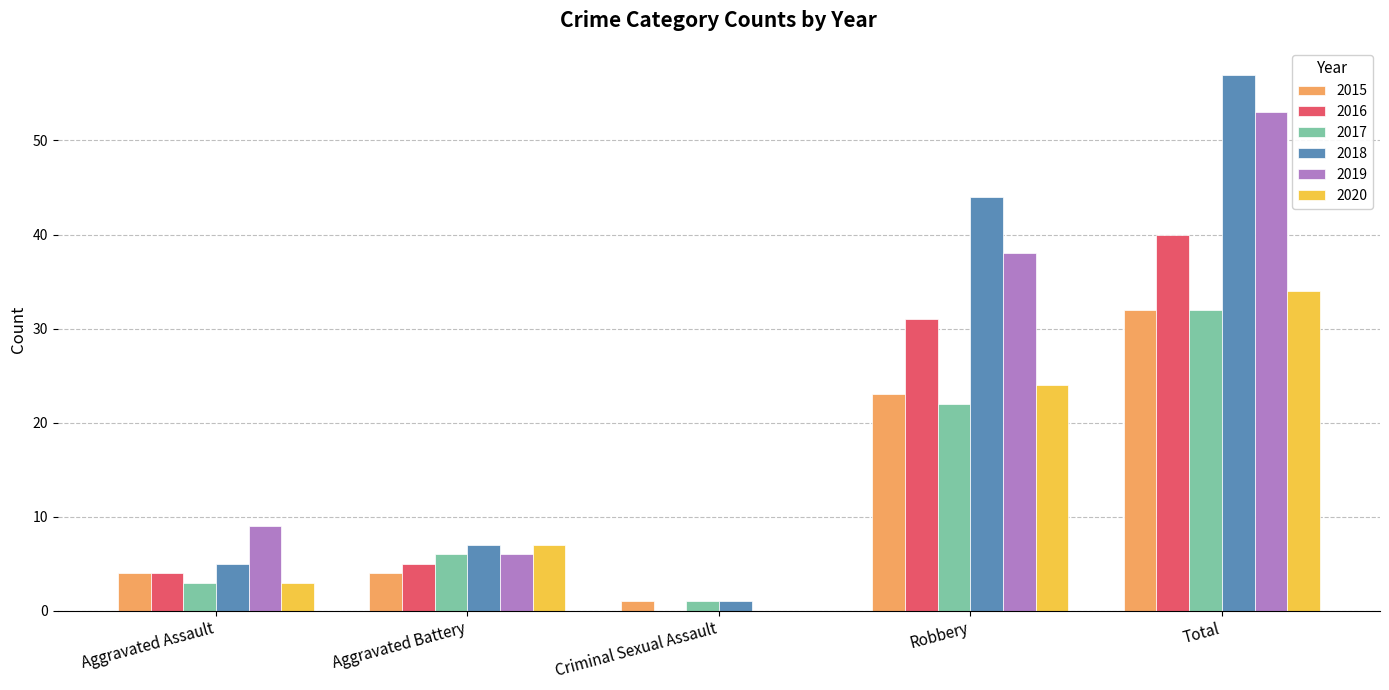

True or false: 2018 has a value of 1 at Criminal Sexual Assault.

True